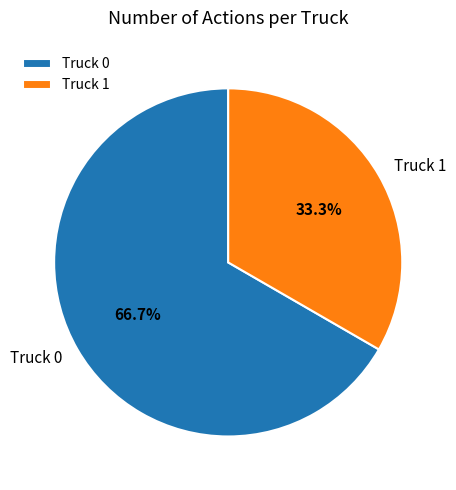

How much of the chart is everything except Truck 0?

33.3%